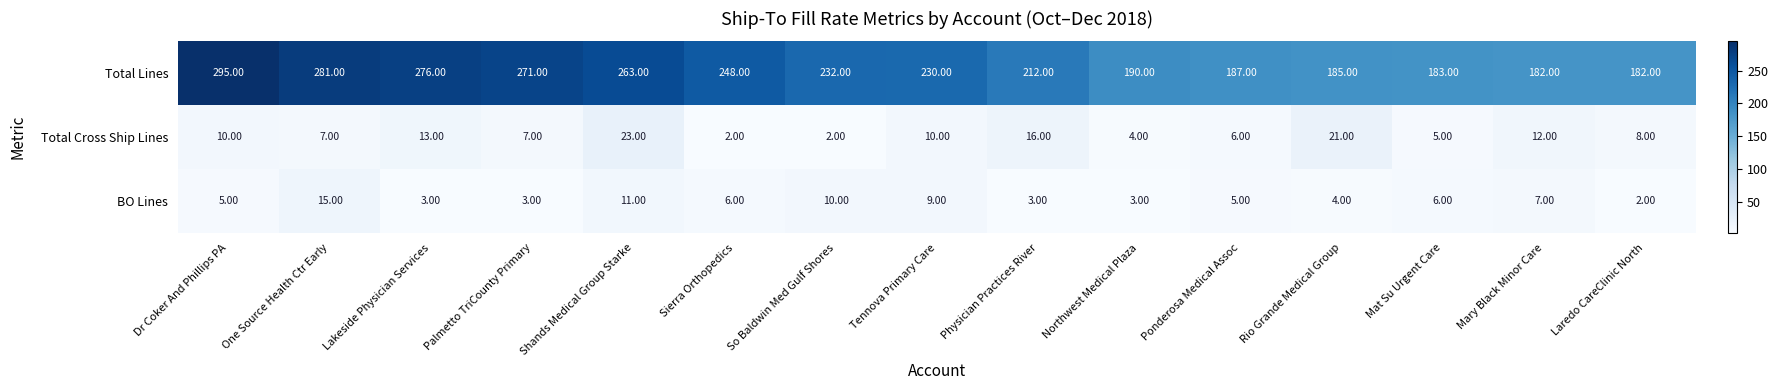

At which label does Total Cross Ship Lines reach its peak?

Shands Medical Group Starke